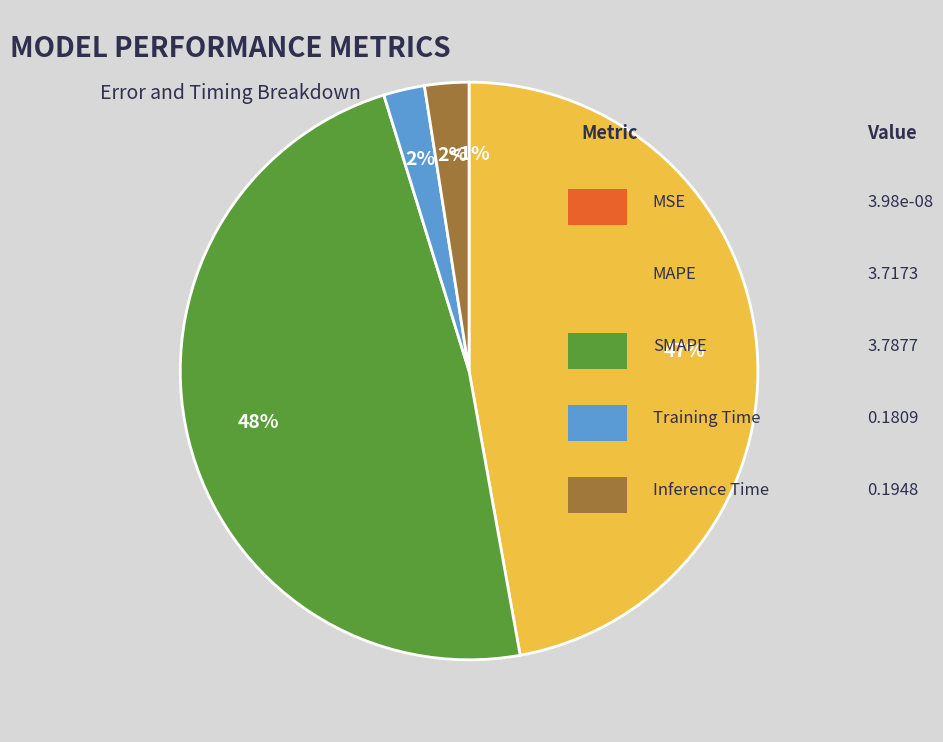

The Inference Time slice represents 2% of the pie. True or false?

True